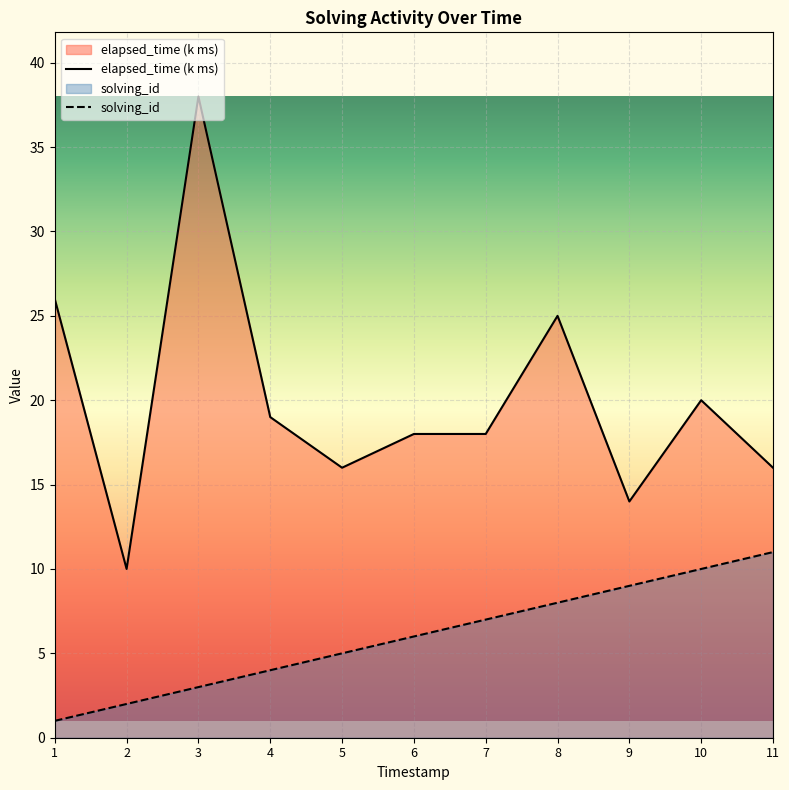

What is the value of the elapsed_time point at the 7th from the left?

18